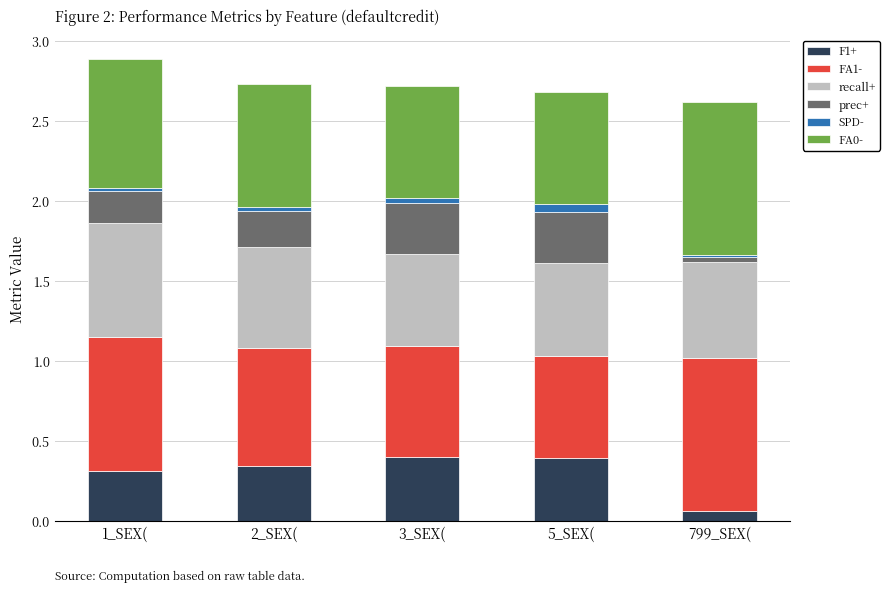

Is it true that SPD- equals 0.1 at 5_SEX(?

False